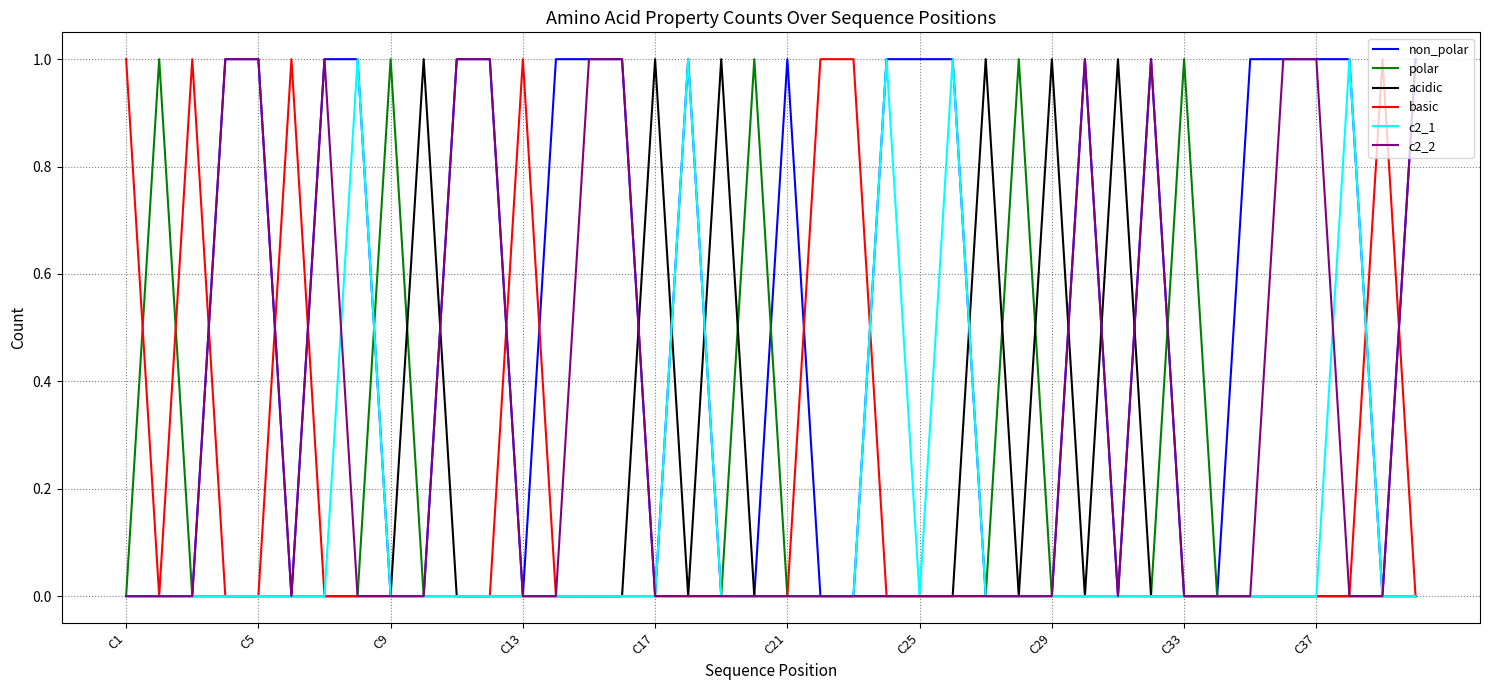

How many intersections are there between basic and polar?

2